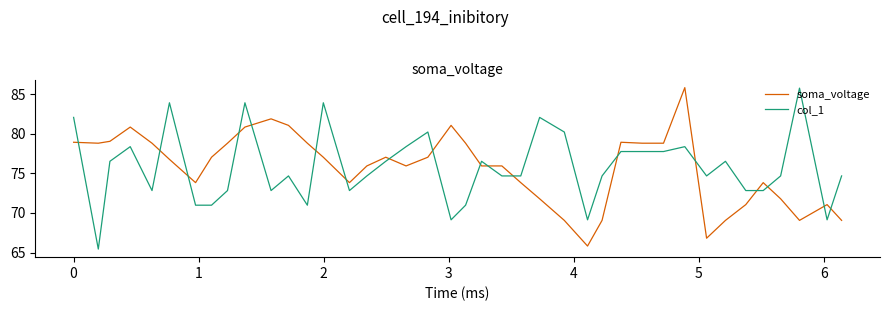

What is the maximum value shown in the chart?

85.8